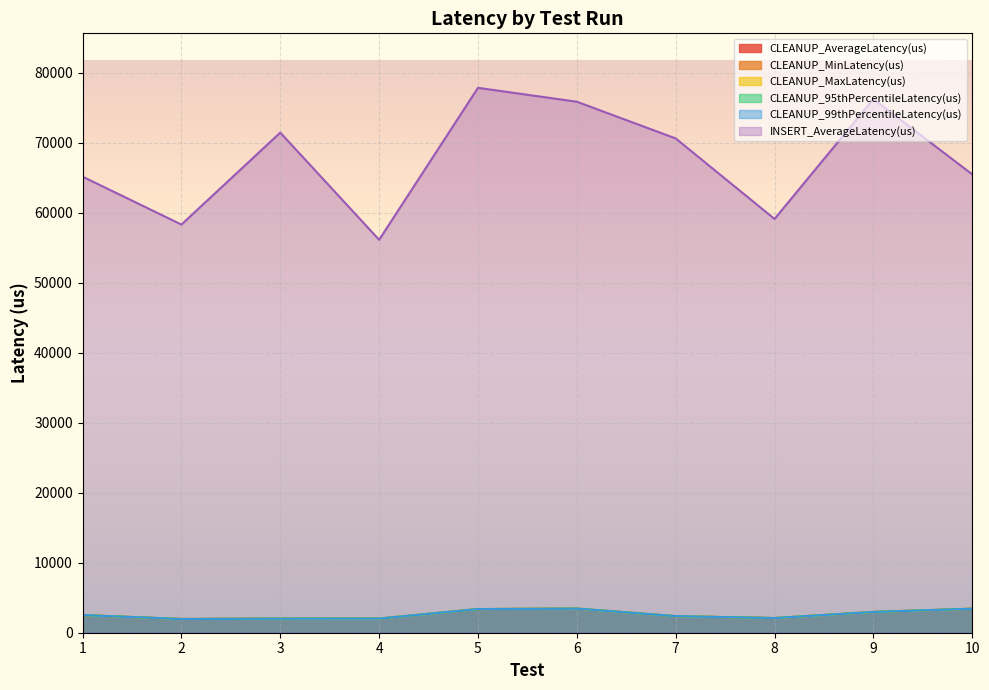

How many lines are shown in the chart?

6